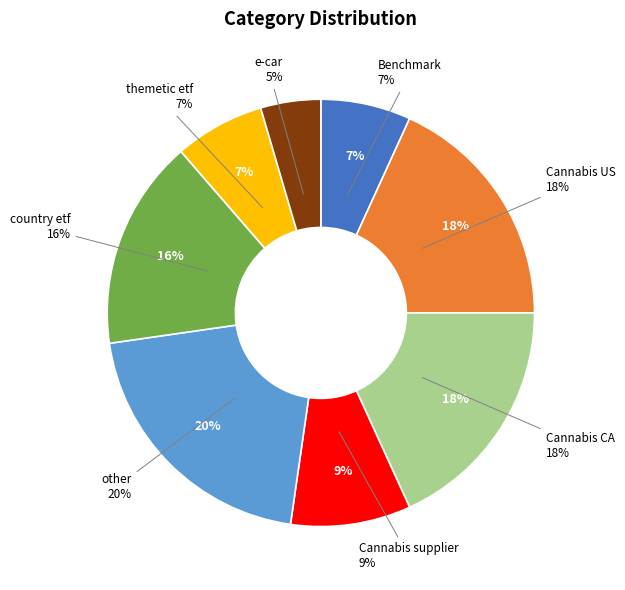

To the nearest percent, what percentage of the pie is Cannabis US?

18%